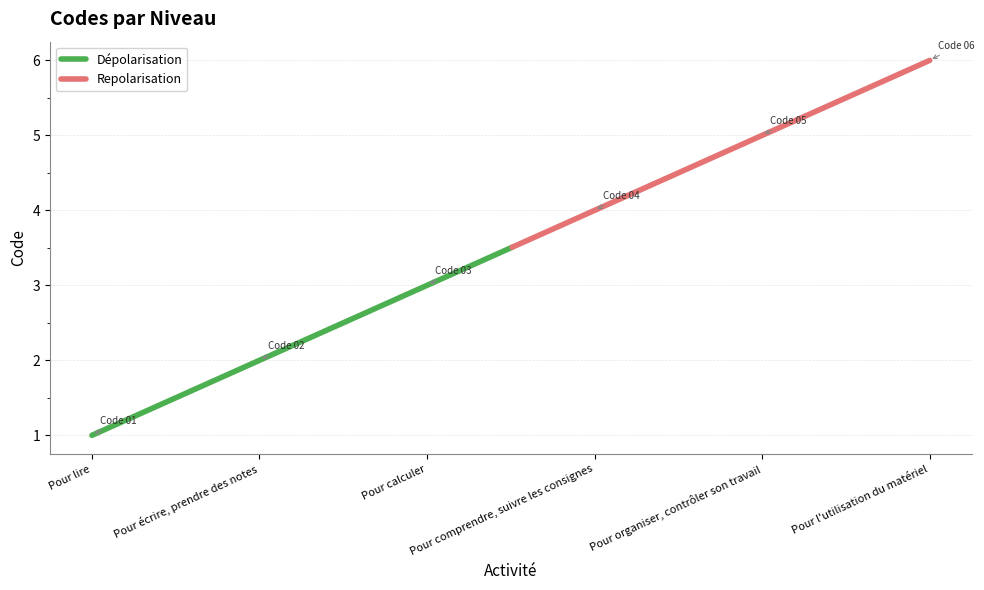

Reading left to right, transcribe all the data shown in this chart.

Pour lire=1	Pour écrire, prendre des notes=2	Pour calculer=3	Pour comprendre, suivre les consignes=4	Pour organiser, contrôler son travail=5	Pour l'utilisation du matériel=6